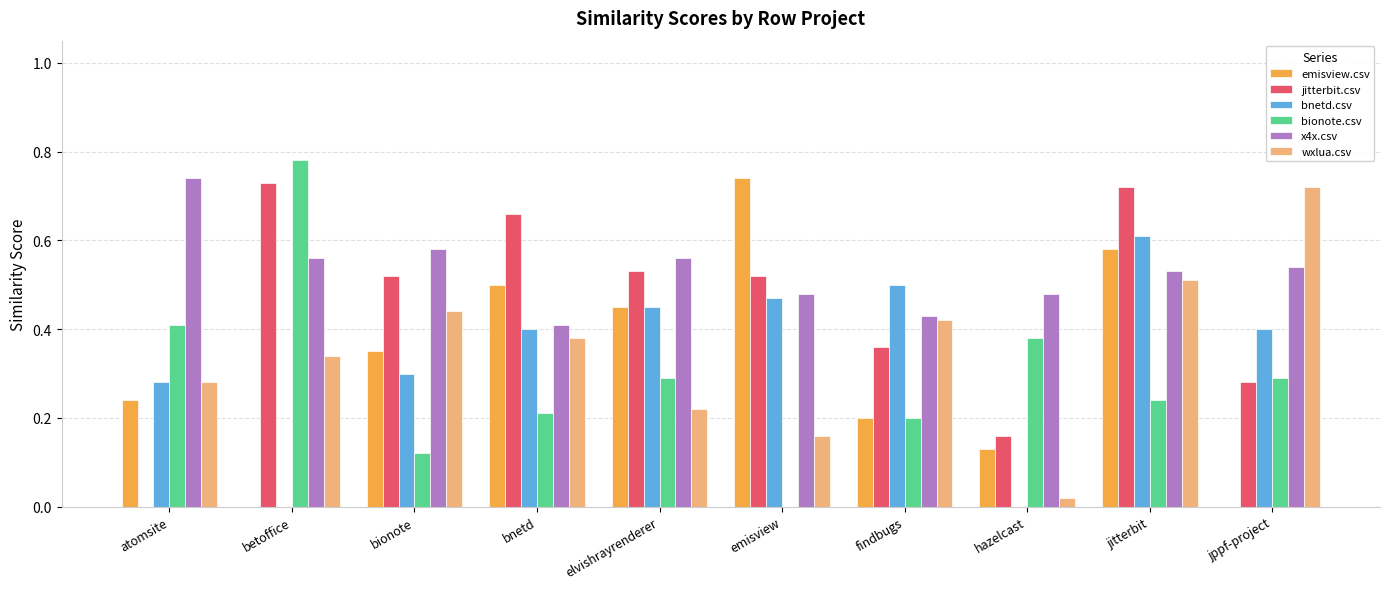

At which label does bnetd.csv reach its peak?

jitterbit